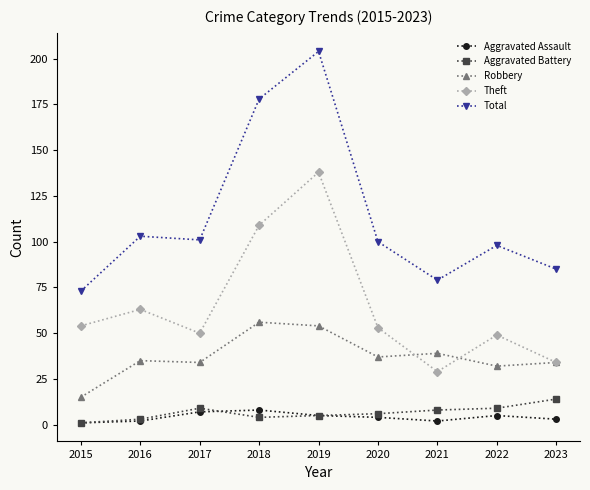

What is the difference between the maximum and second lowest values in the Total series?

125